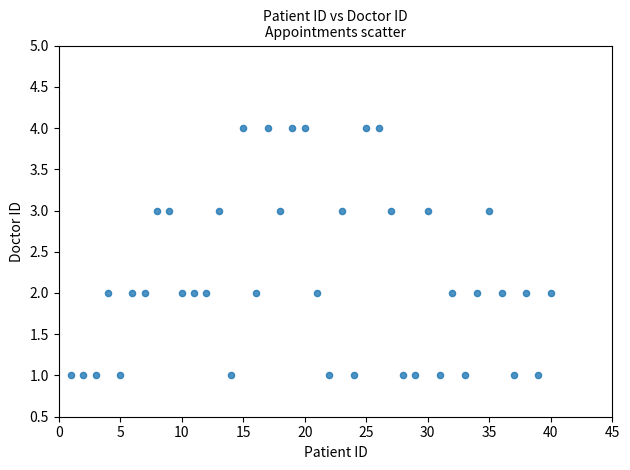

What is the range of Y values (max minus min)?

3